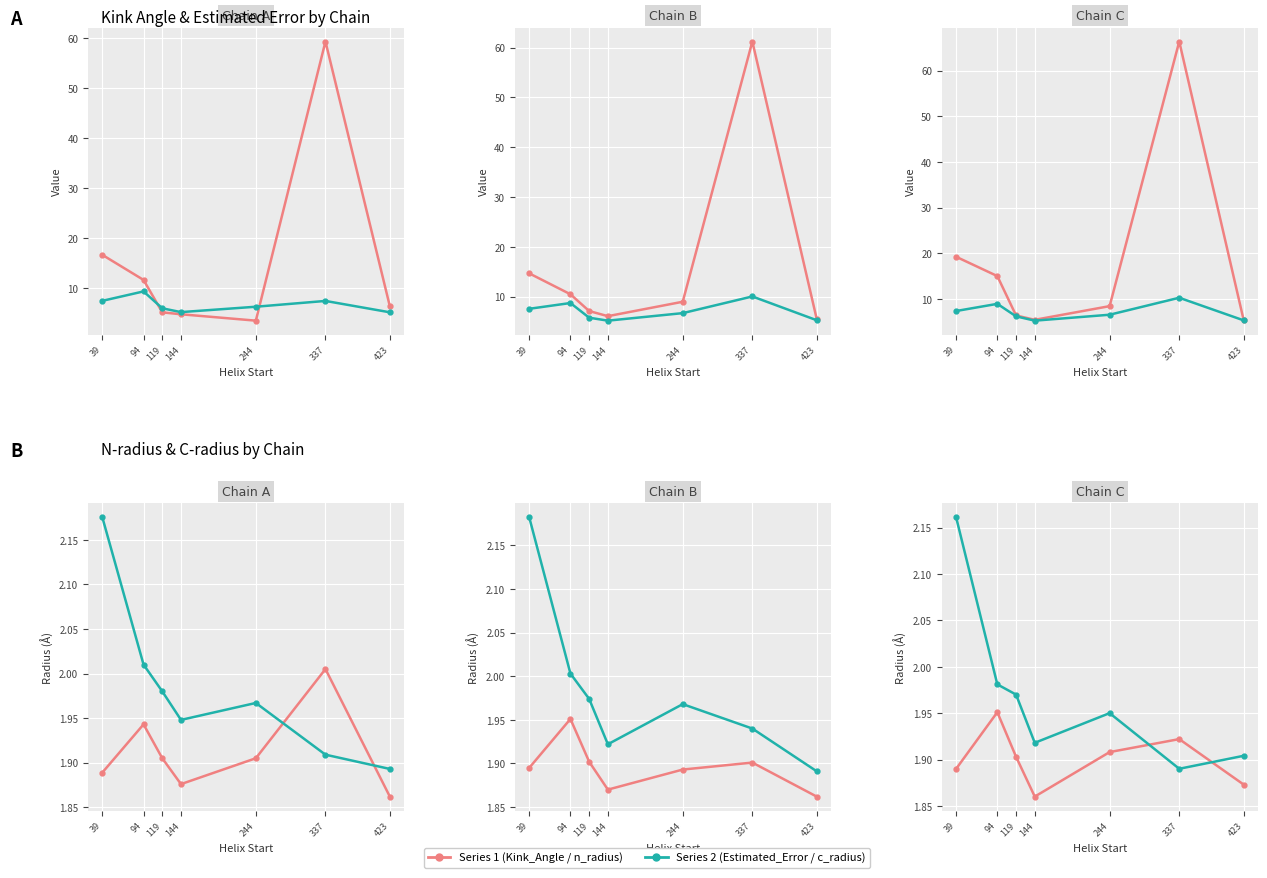

Which label corresponds to the largest value in the chart?

337